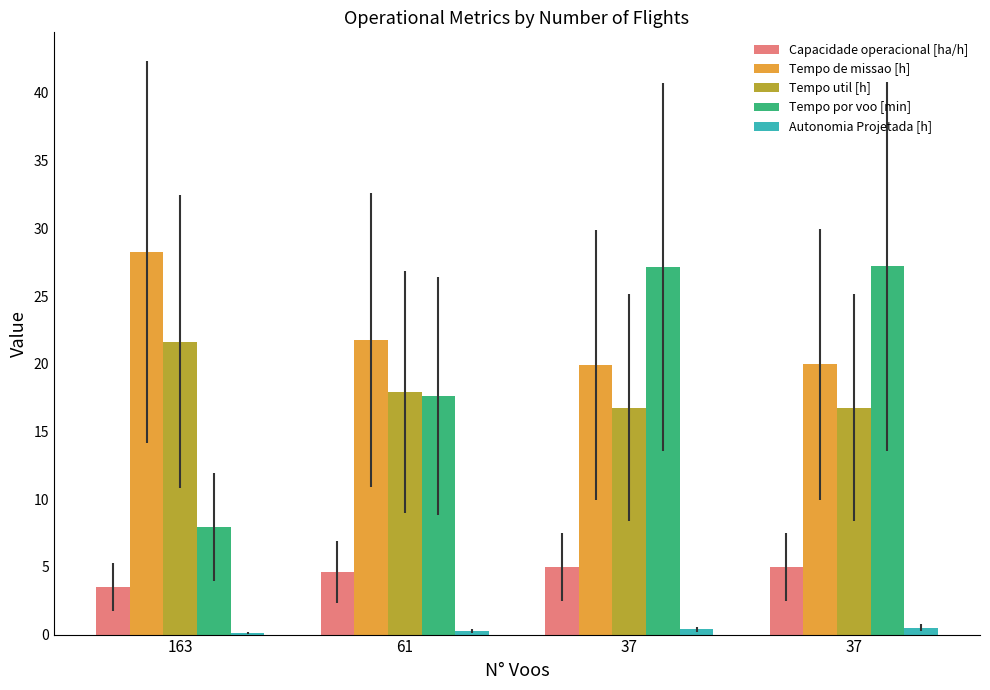

At 37, list the series in order from smallest to largest.

Autonomia Projetada [h], Capacidade operacional [ha/h], Tempo util [h], Tempo de missao [h], Tempo por voo [min]